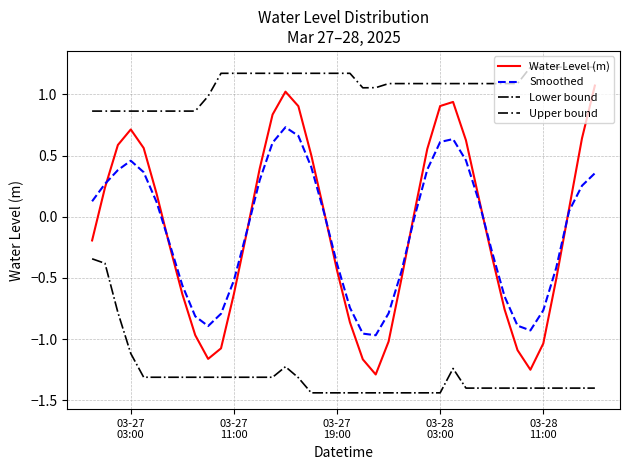

What is the greatest value displayed?

1.2